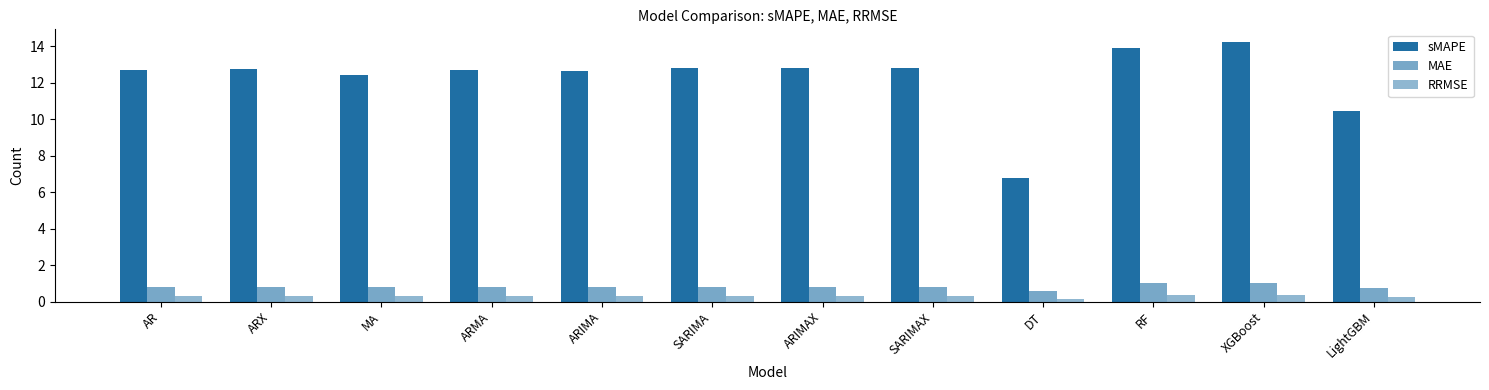

List the labels in order of sMAPE value, smallest first.

DT, LightGBM, MA, ARIMA, ARMA, AR, ARX, SARIMA, SARIMAX, ARIMAX, RF, XGBoost